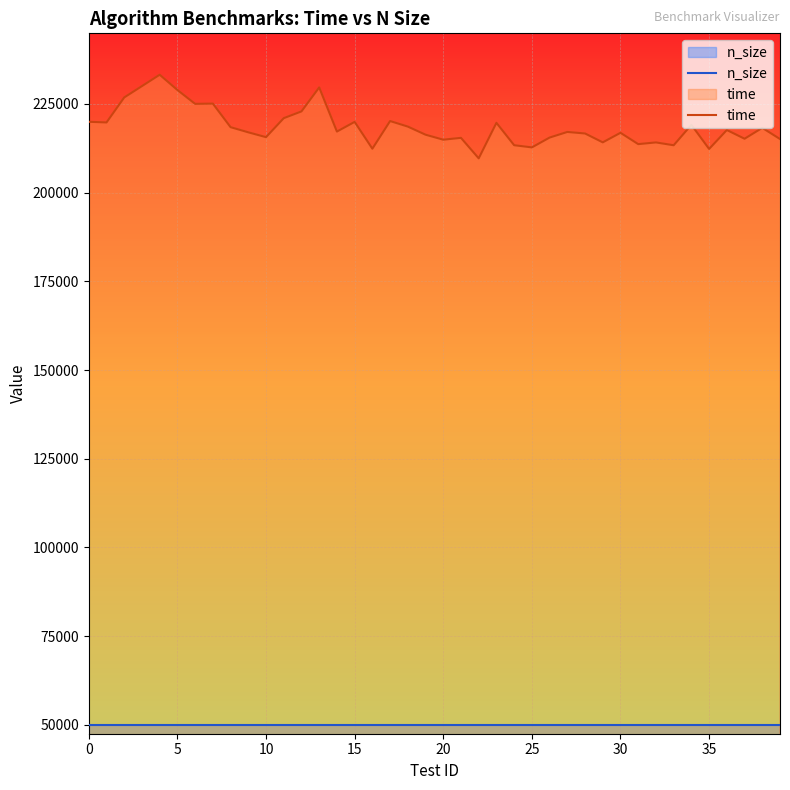

True or false: n_size and time intersect in this chart.

False